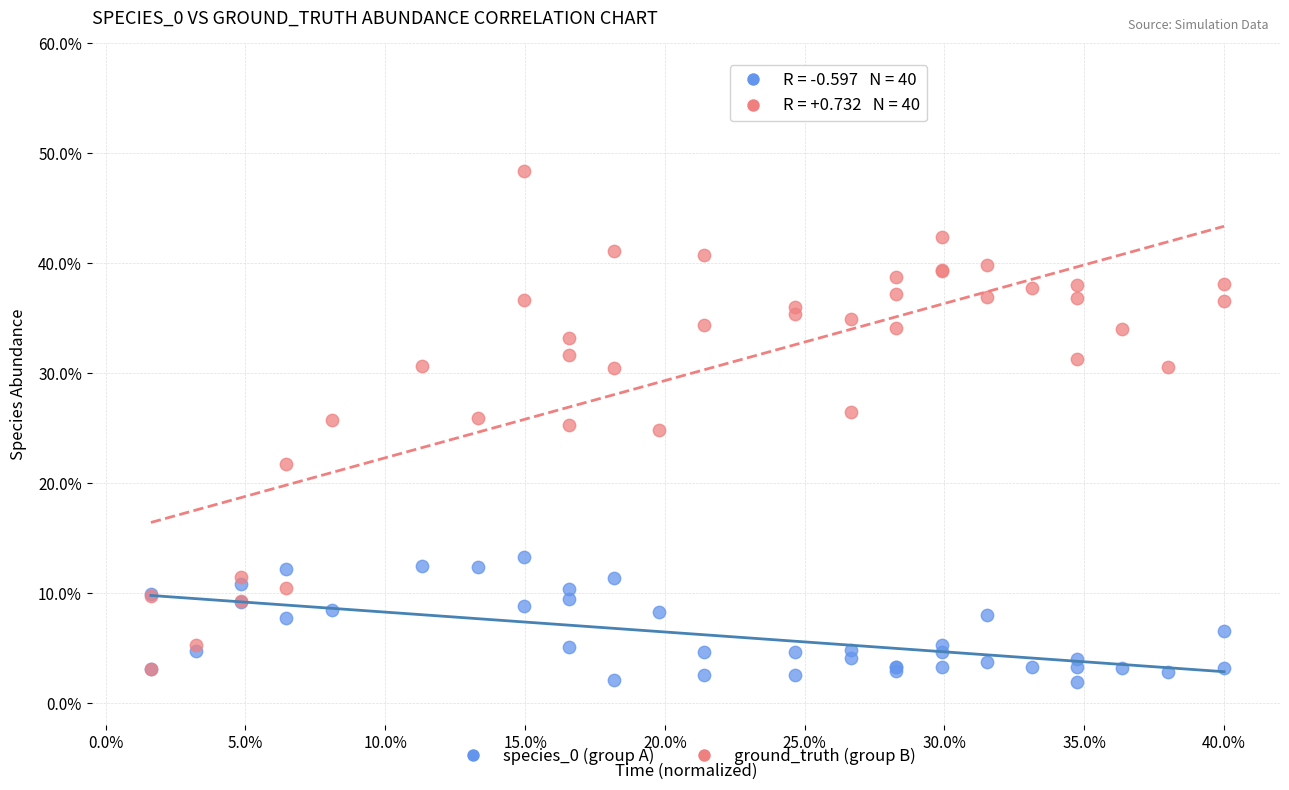

Which series reaches the maximum Y coordinate?

ground_truth (group B)